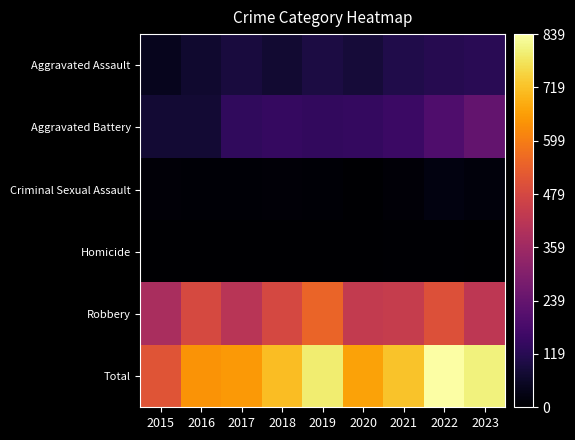

Count the number of categories in the chart.

9